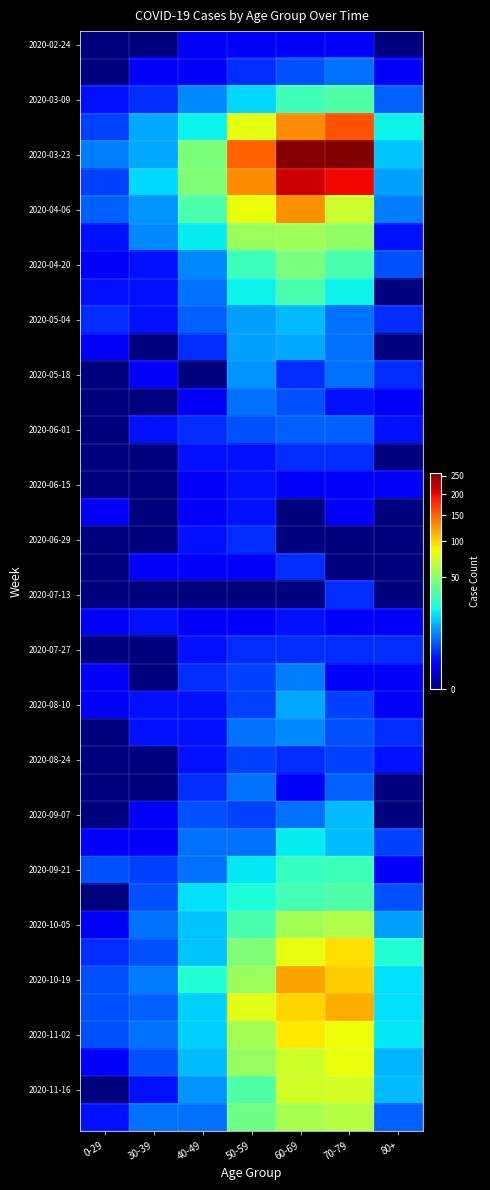

At which category does the chart reach its minimum across all series?

0-29